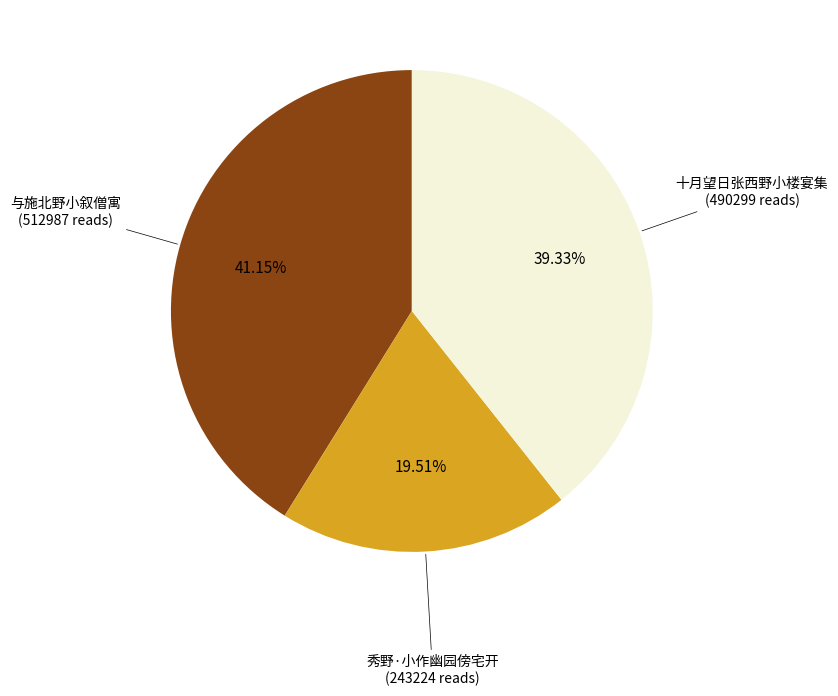

Is it true that 十月望日张西野小楼宴集 is 49% of the pie?

False